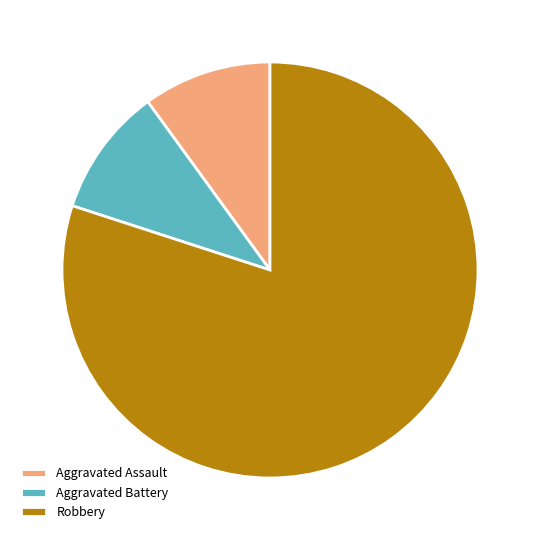

Is it true that Aggravated Assault is 1% of the pie?

False